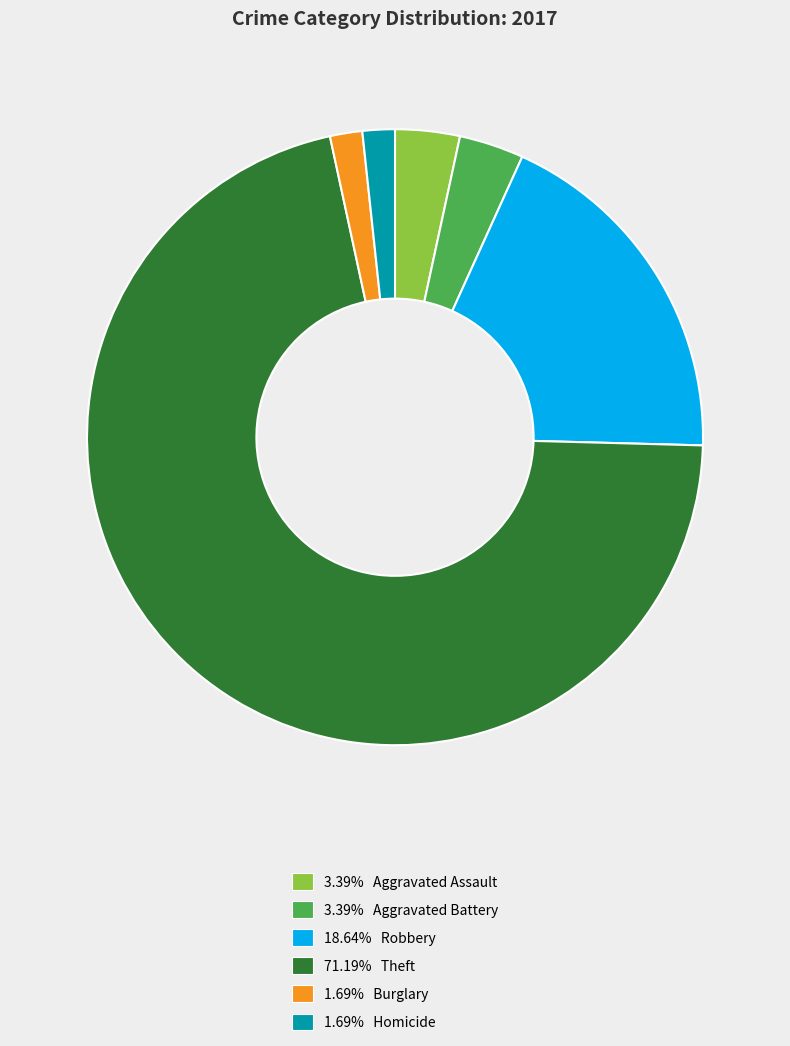

Is 18.64% Robbery the majority of the pie?

No